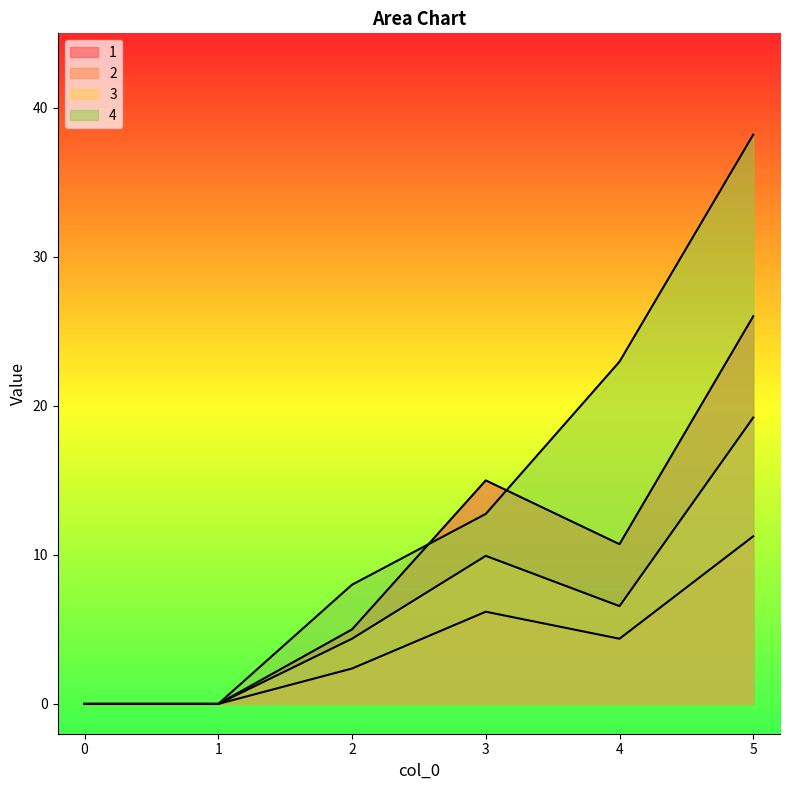

What is the sum of all 2 values?

24.2